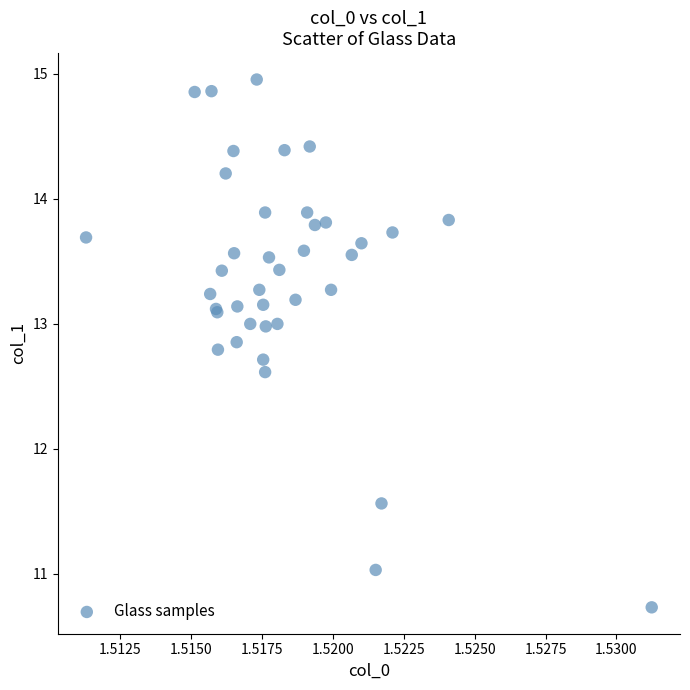

What Y value in the scatter plot is closest to 12?

11.6